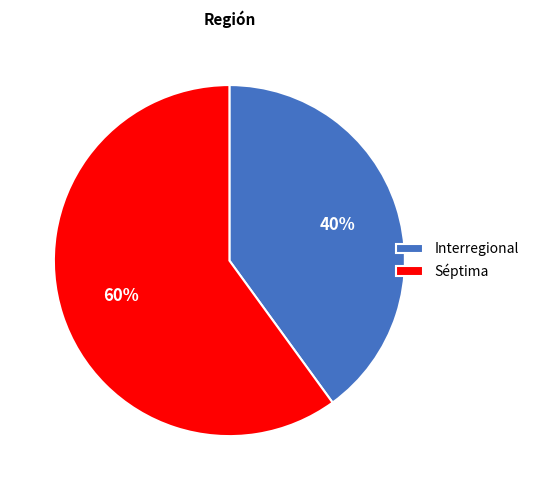

To the nearest percent, what is the difference between the Interregional and Séptima slice percentages?

20%